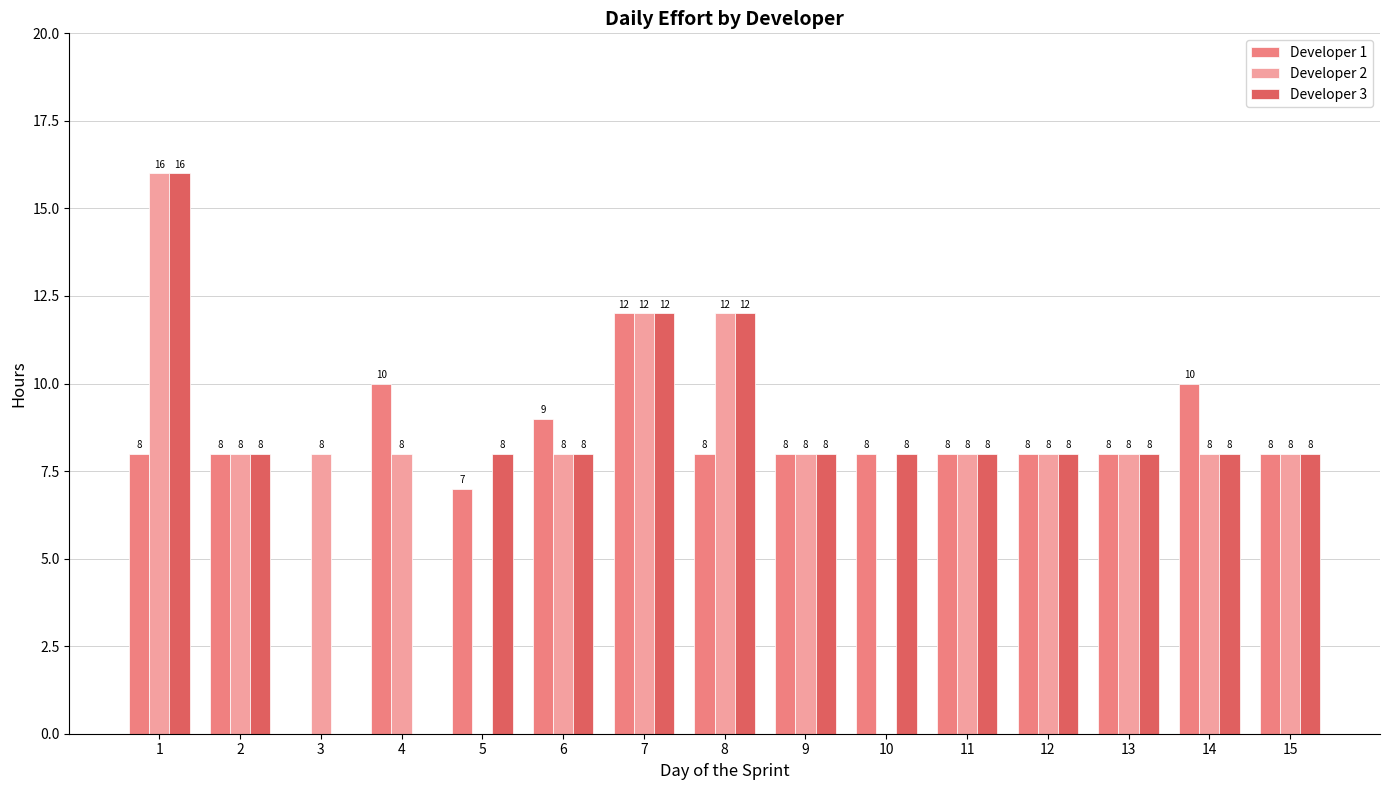

What is the maximum value shown in the chart?

16